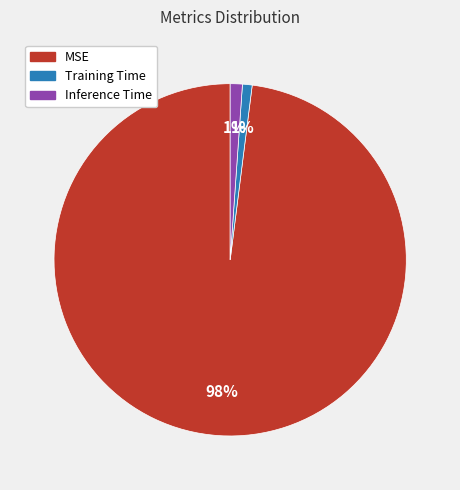

What is the largest slice in the pie chart?

MSE